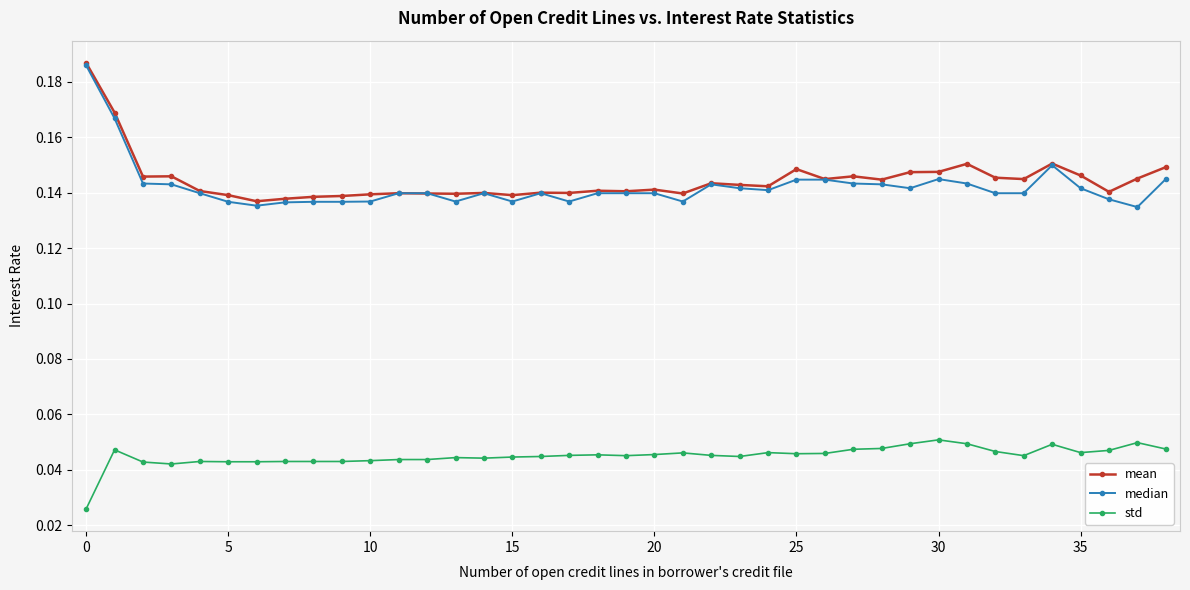

True or false: std and mean cross at least once.

False